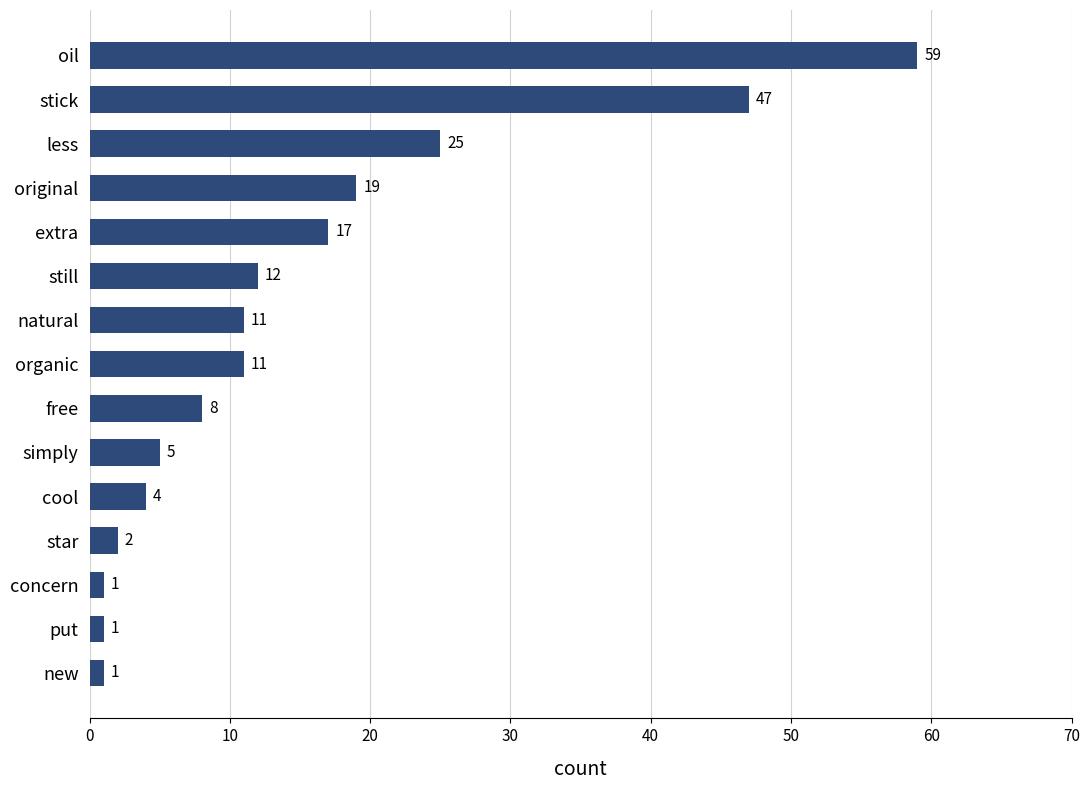

What is the greatest value displayed?

59